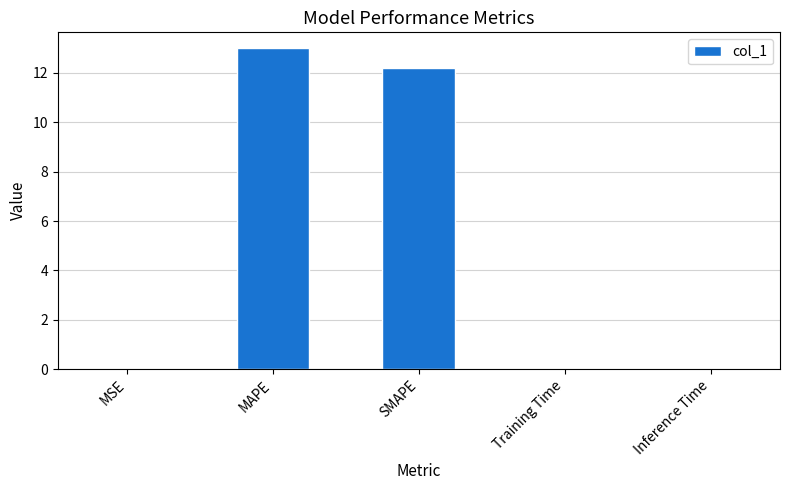

What is the maximum value shown in the chart?

13.0